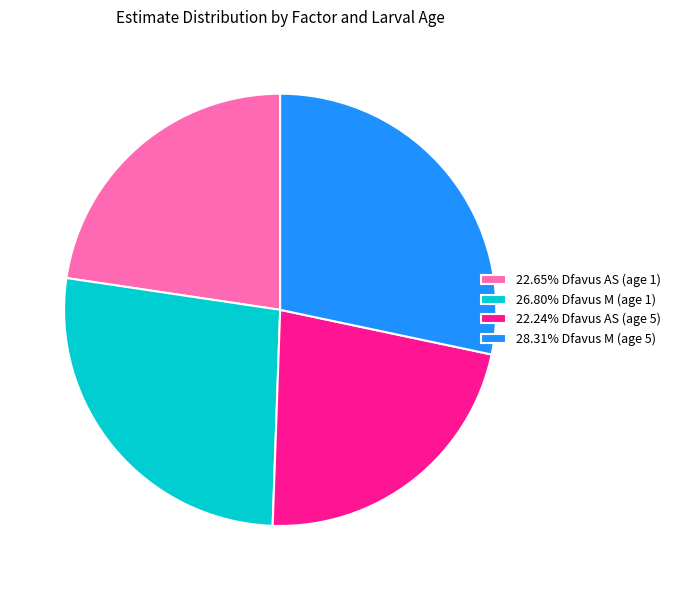

How many segments does this pie chart have?

4